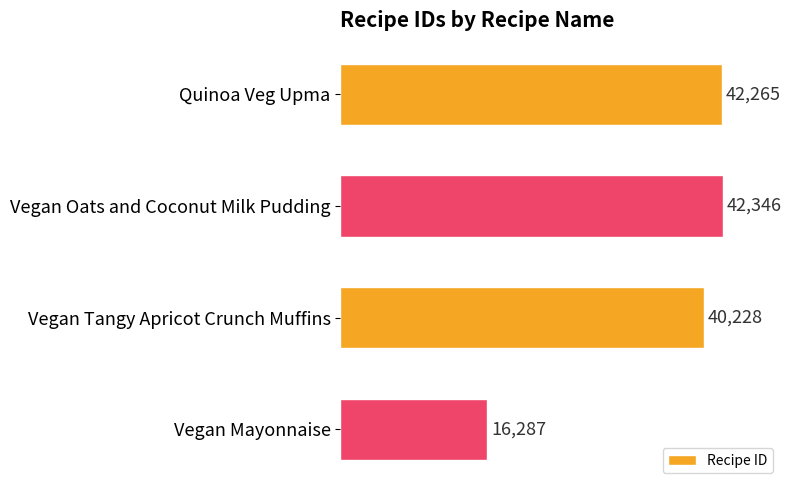

Reading top to bottom, extract all data points from this chart.

42265	42346	40228	16287